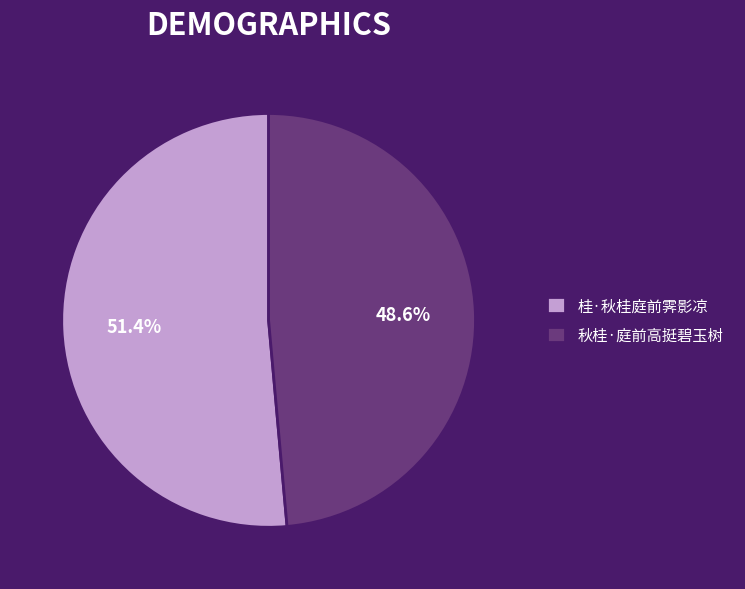

Which slice is the largest?

桂·秋桂庭前霁影凉